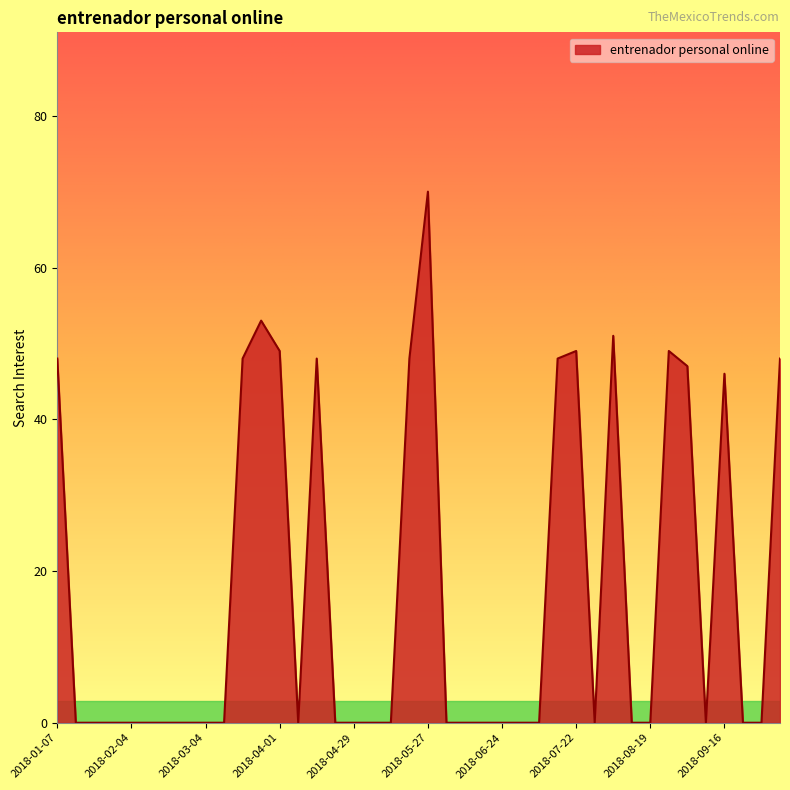

What is the difference between the maximum and minimum values?

70